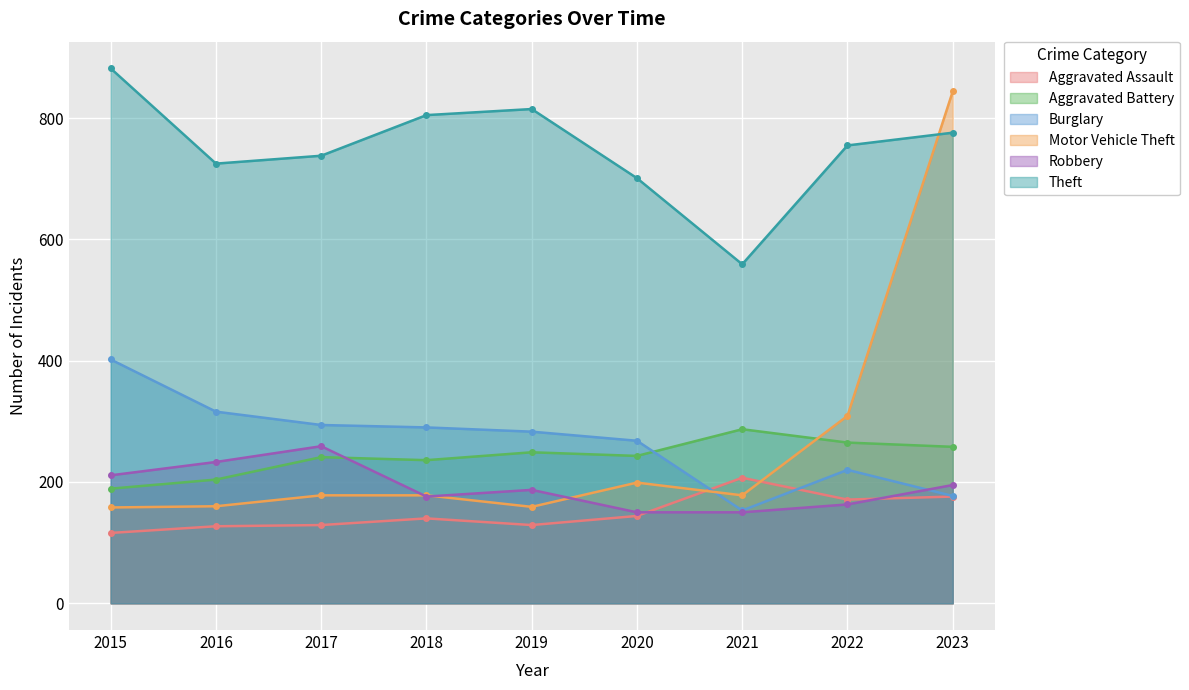

Is the value of Robbery at 2017 greater than the value of Motor Vehicle Theft at 2020?

Yes